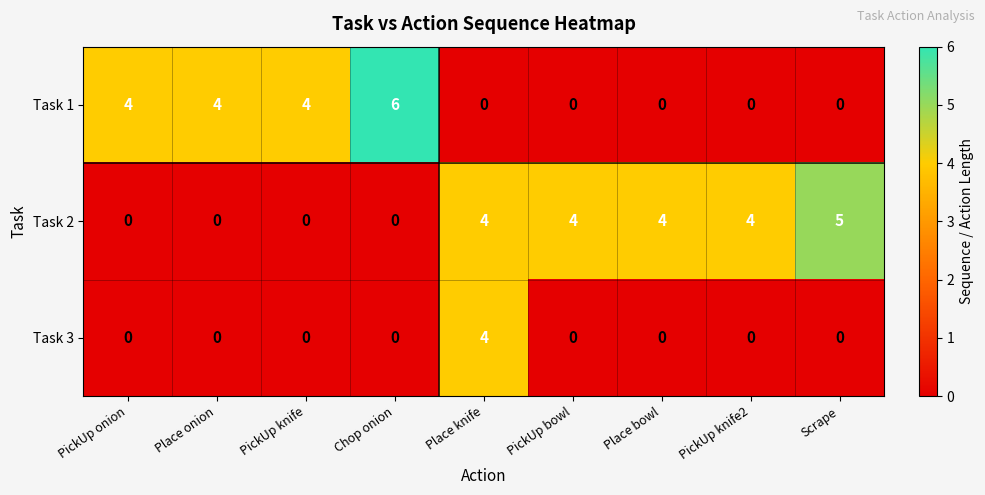

The value of Task 2 at Place knife is 4. True or false?

True